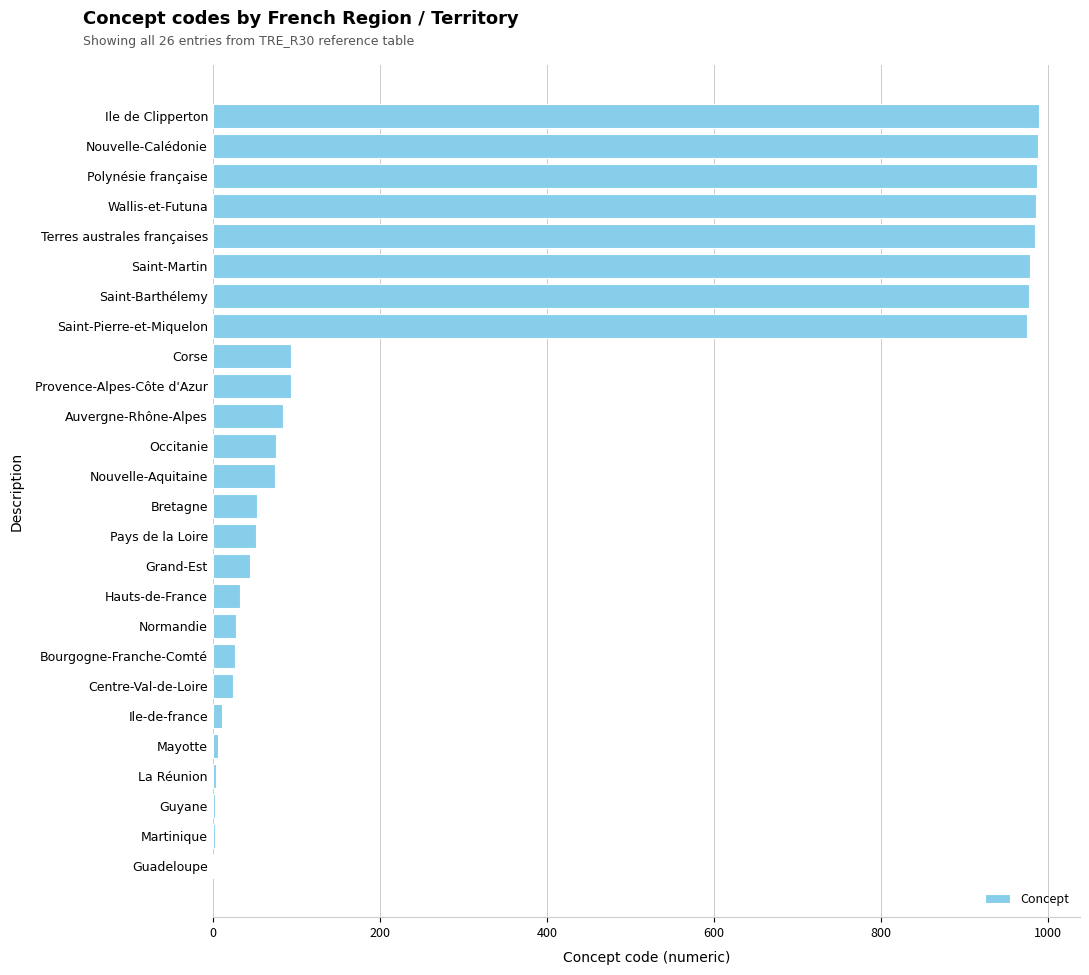

What is the change in value from Nouvelle-Calédonie to Nouvelle-Aquitaine?

-913